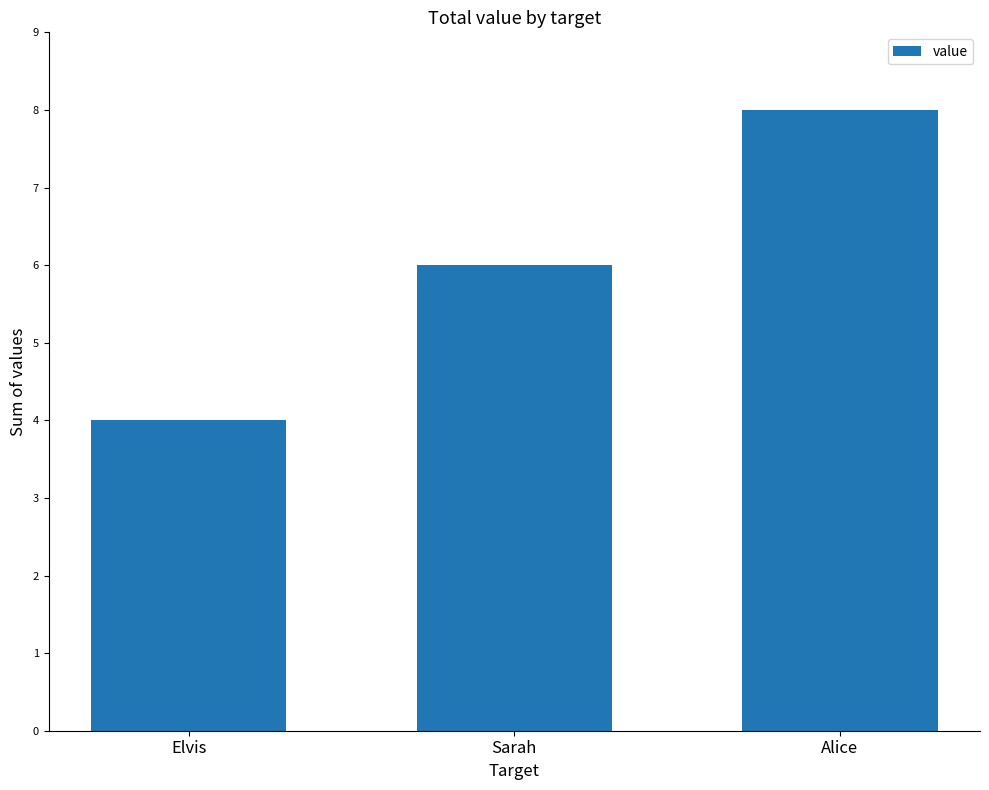

How many bars are there in total?

3